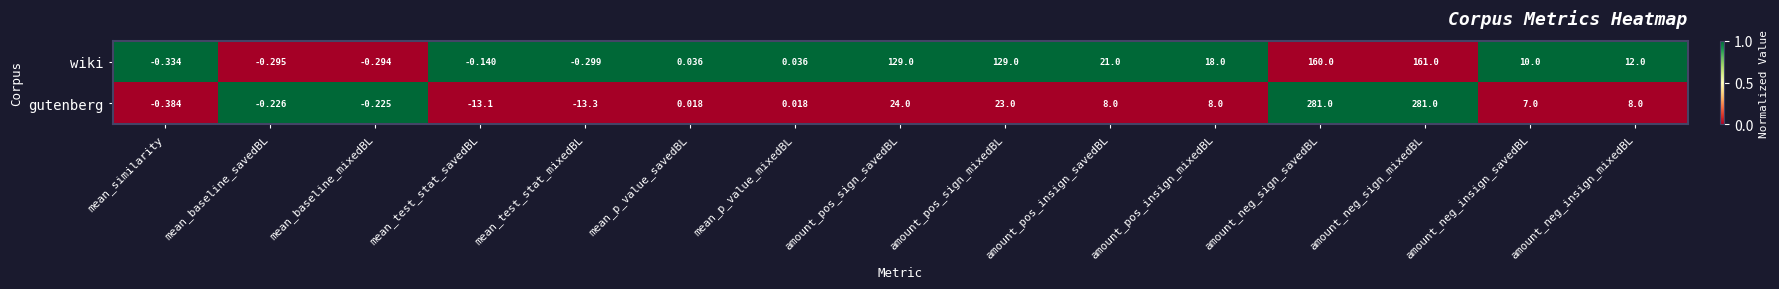

Rank the series by their average value, from highest to lowest.

wiki, gutenberg